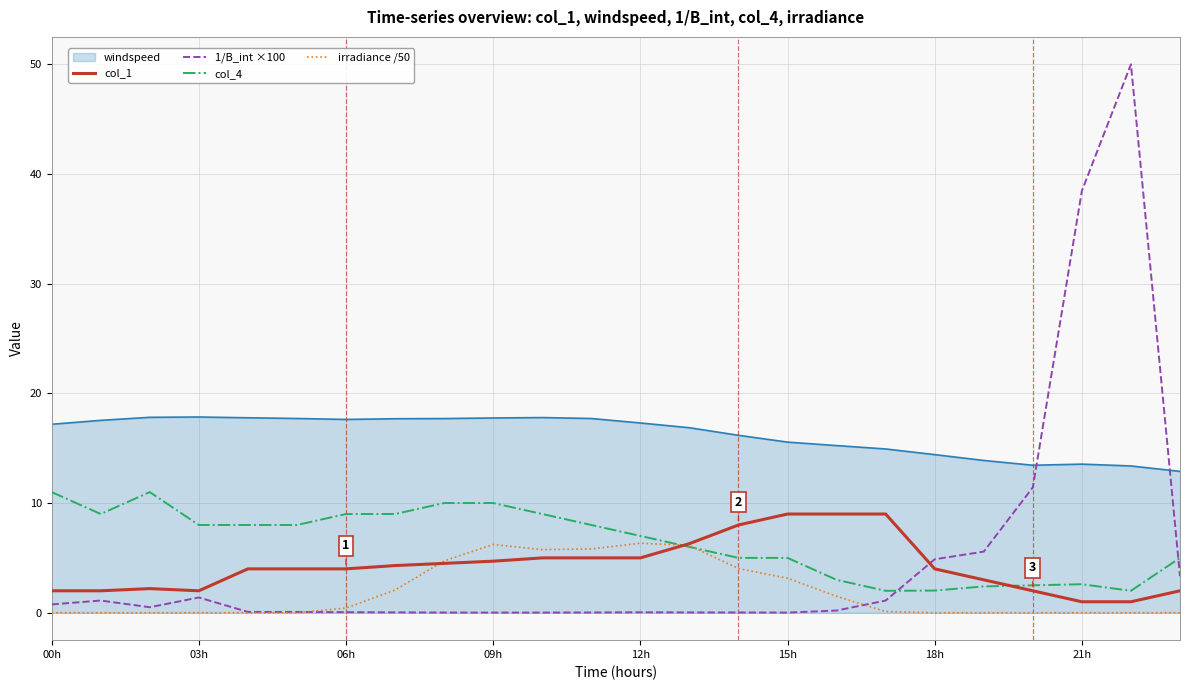

True or false: col_1 and 1/B_int ×100 intersect in this chart.

True